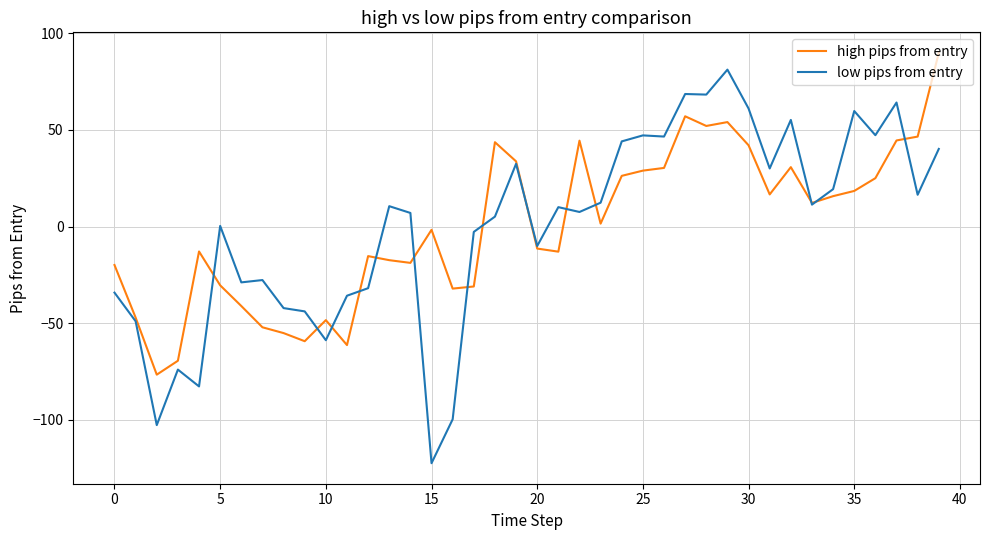

How many lines are shown in the chart?

2